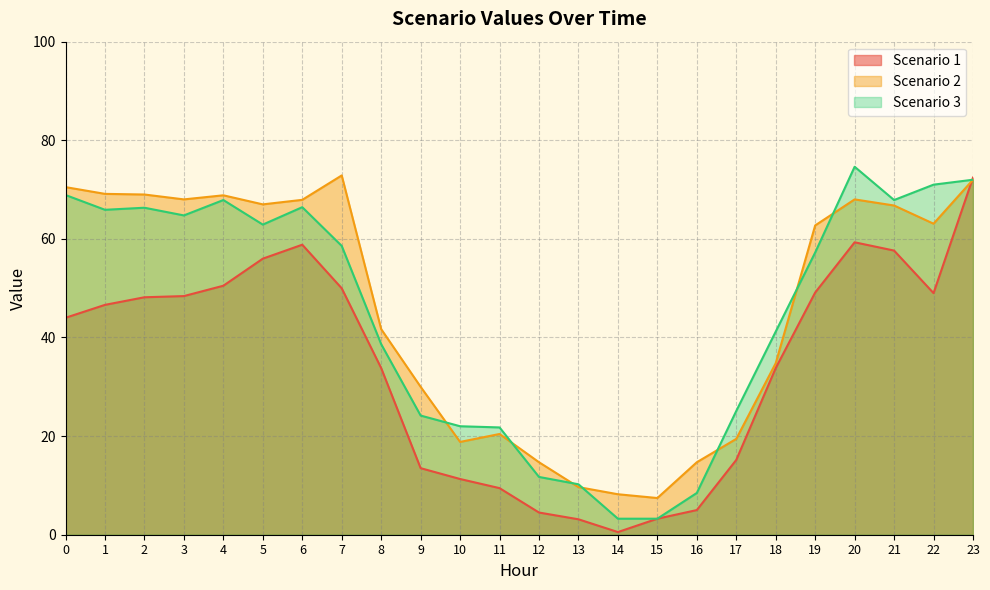

Which series has the widest spread of values?

Scenario 1